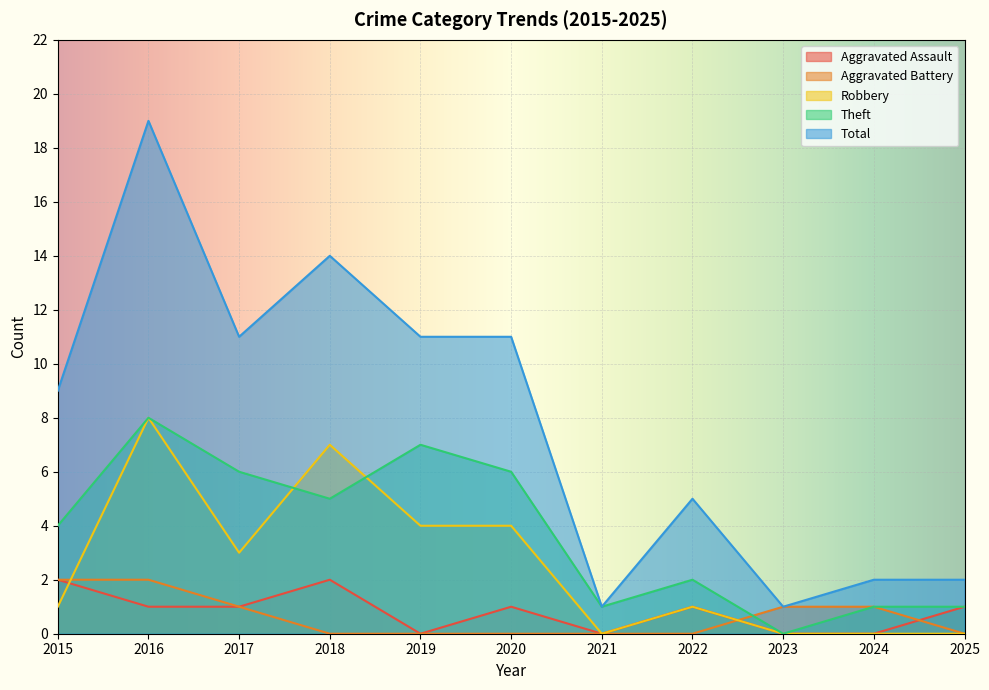

The Total series shows 1 at 2025. True or false?

False